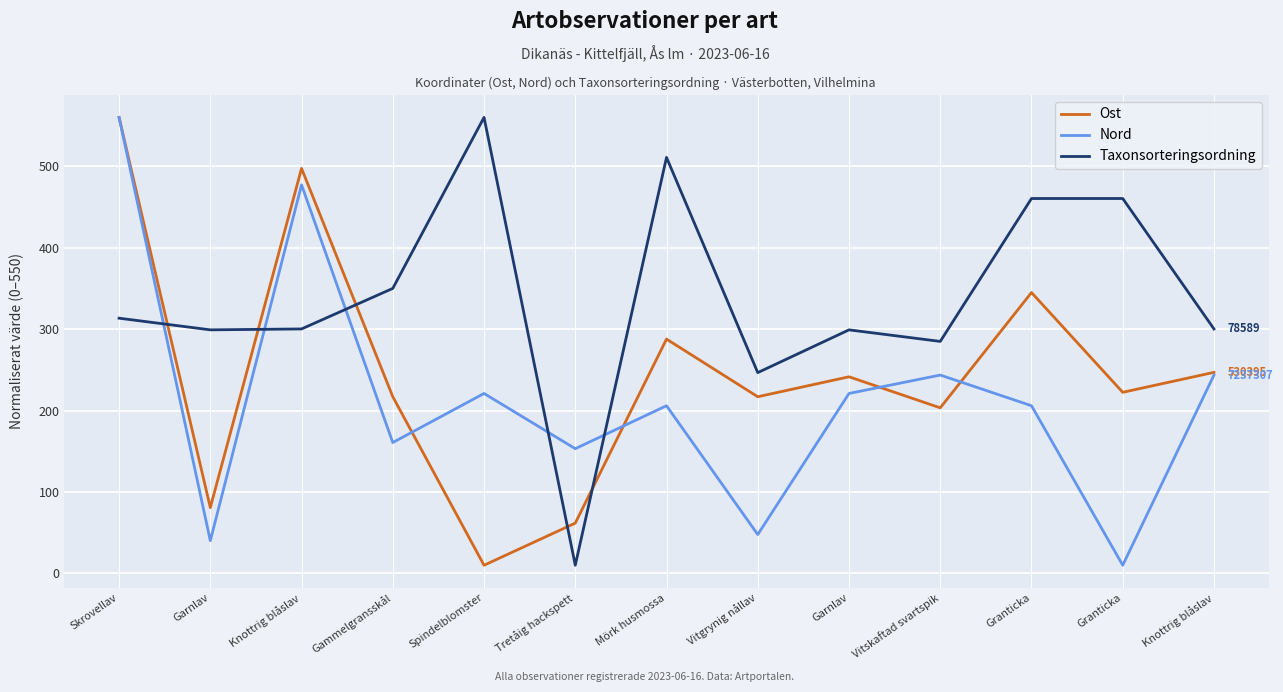

What are all the series names shown in the legend?

Ost, Nord, Taxonsorteringsordning